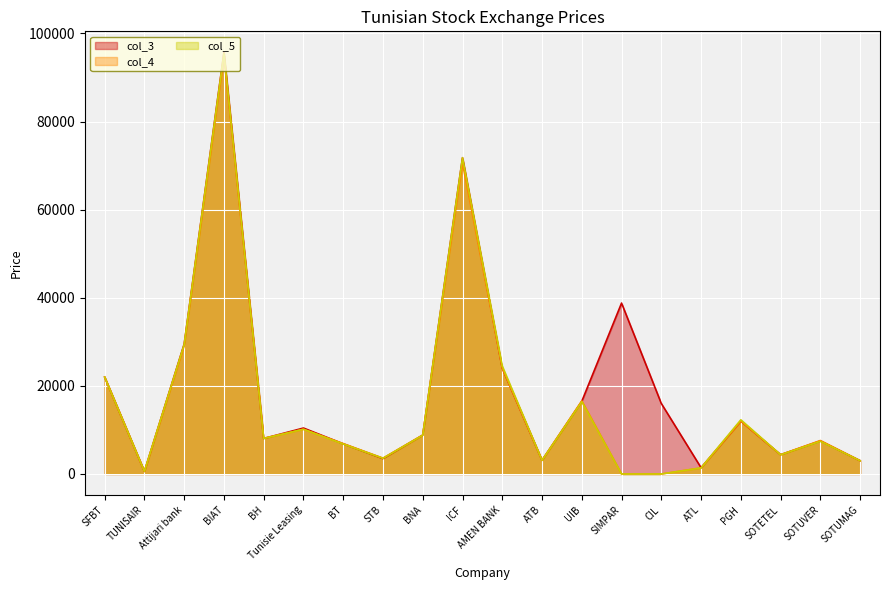

At which category is the sum across all series the highest?

BIAT